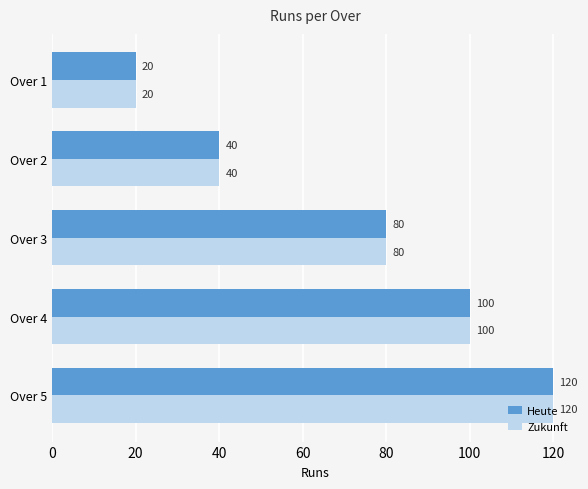

How many values in the Heute series are below 80?

2